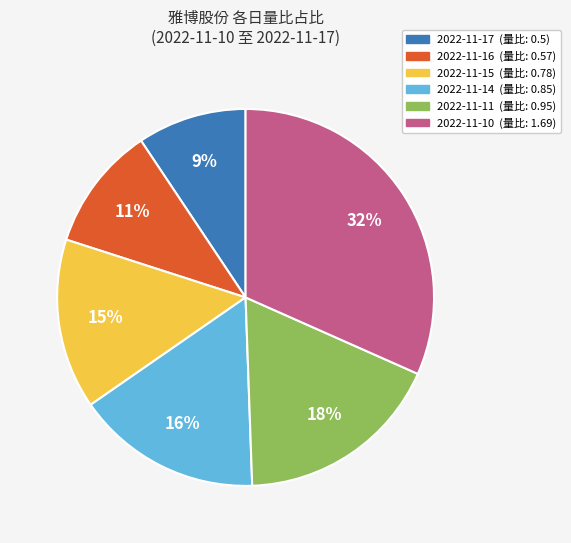

Does 2022-11-11 represent more than half of the total?

No